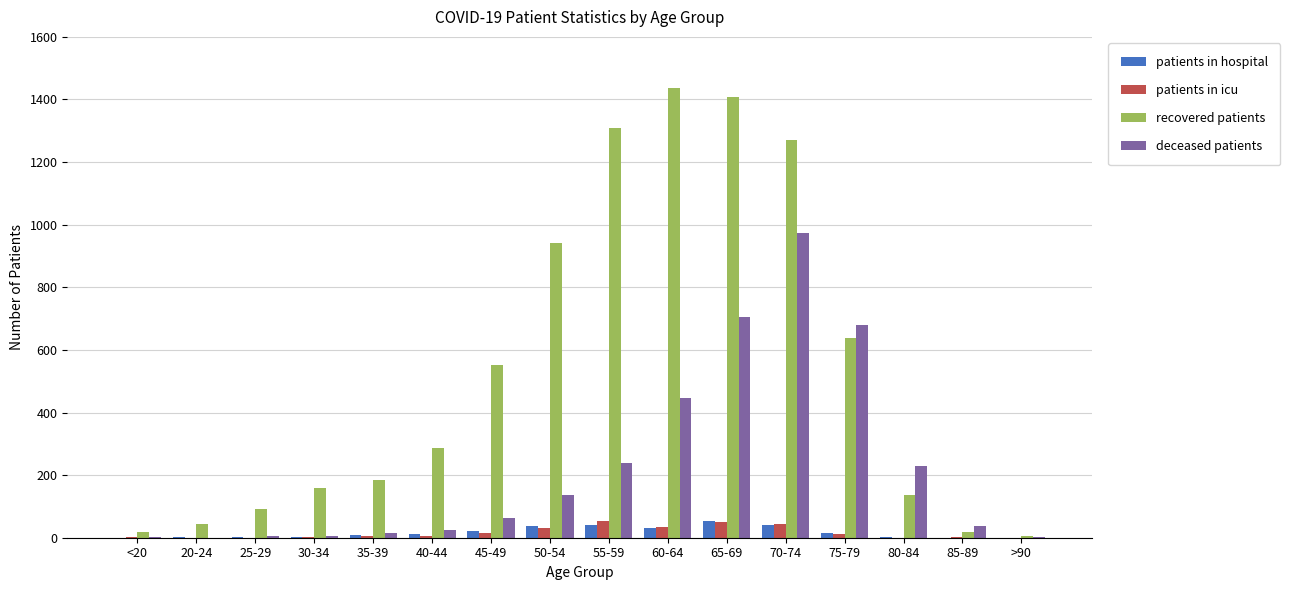

What is the maximum value shown in the chart?

1438